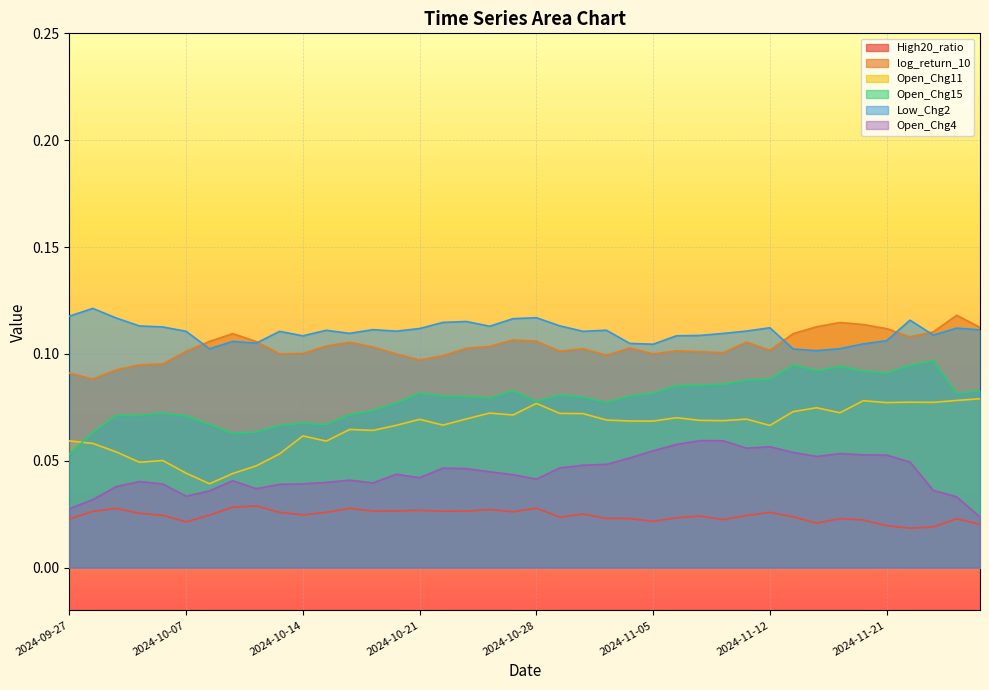

Reading left to right, transcribe all the data shown in this chart.

High20_ratio: 0.0	0.0	0.0	0.0	0.0	0.0	0.0	0.0	0.0	0.0	0.0	0.0	0.0	0.0	0.0	0.0	0.0	0.0	0.0	0.0	0.0	0.0	0.0	0.0	0.0	0.0	0.0	0.0	0.0	0.0	0.0	0.0	0.0	0.0	0.0	0.0	0.0	0.0	0.0	0.0
log_return_10: 0.1	0.1	0.1	0.1	0.1	0.1	0.1	0.1	0.1	0.1	0.1	0.1	0.1	0.1	0.1	0.1	0.1	0.1	0.1	0.1	0.1	0.1	0.1	0.1	0.1	0.1	0.1	0.1	0.1	0.1	0.1	0.1	0.1	0.1	0.1	0.1	0.1	0.1	0.1	0.1
Open_Chg11: 0.1	0.1	0.1	0.0	0.1	0.0	0.0	0.0	0.0	0.1	0.1	0.1	0.1	0.1	0.1	0.1	0.1	0.1	0.1	0.1	0.1	0.1	0.1	0.1	0.1	0.1	0.1	0.1	0.1	0.1	0.1	0.1	0.1	0.1	0.1	0.1	0.1	0.1	0.1	0.1
Open_Chg15: 0.1	0.1	0.1	0.1	0.1	0.1	0.1	0.1	0.1	0.1	0.1	0.1	0.1	0.1	0.1	0.1	0.1	0.1	0.1	0.1	0.1	0.1	0.1	0.1	0.1	0.1	0.1	0.1	0.1	0.1	0.1	0.1	0.1	0.1	0.1	0.1	0.1	0.1	0.1	0.1
Low_Chg2: 0.1	0.1	0.1	0.1	0.1	0.1	0.1	0.1	0.1	0.1	0.1	0.1	0.1	0.1	0.1	0.1	0.1	0.1	0.1	0.1	0.1	0.1	0.1	0.1	0.1	0.1	0.1	0.1	0.1	0.1	0.1	0.1	0.1	0.1	0.1	0.1	0.1	0.1	0.1	0.1
Open_Chg4: 0.0	0.0	0.0	0.0	0.0	0.0	0.0	0.0	0.0	0.0	0.0	0.0	0.0	0.0	0.0	0.0	0.0	0.0	0.0	0.0	0.0	0.0	0.0	0.0	0.1	0.1	0.1	0.1	0.1	0.1	0.1	0.1	0.1	0.1	0.1	0.1	0.0	0.0	0.0	0.0